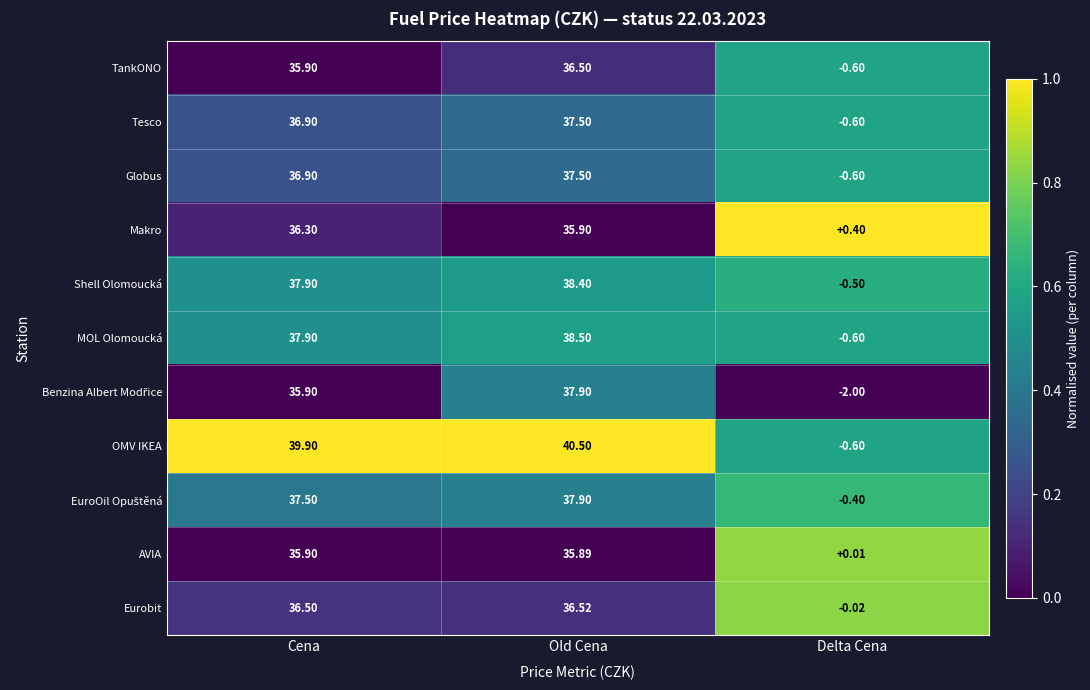

Which series has the widest spread of values?

OMV IKEA